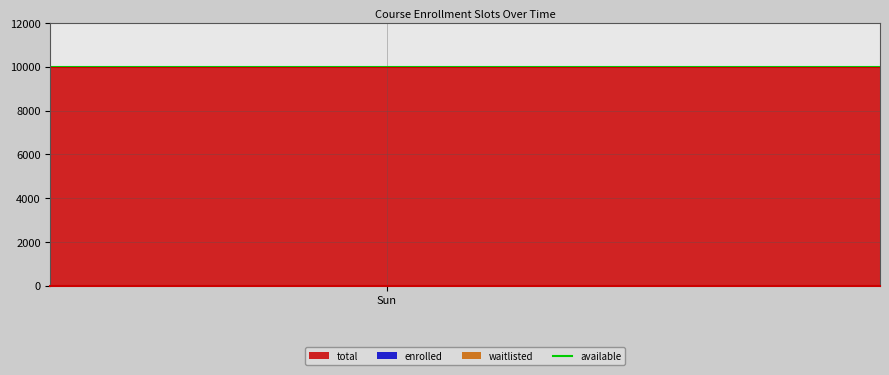

List the series in order of their peak value, highest first.

available, total, enrolled, waitlisted